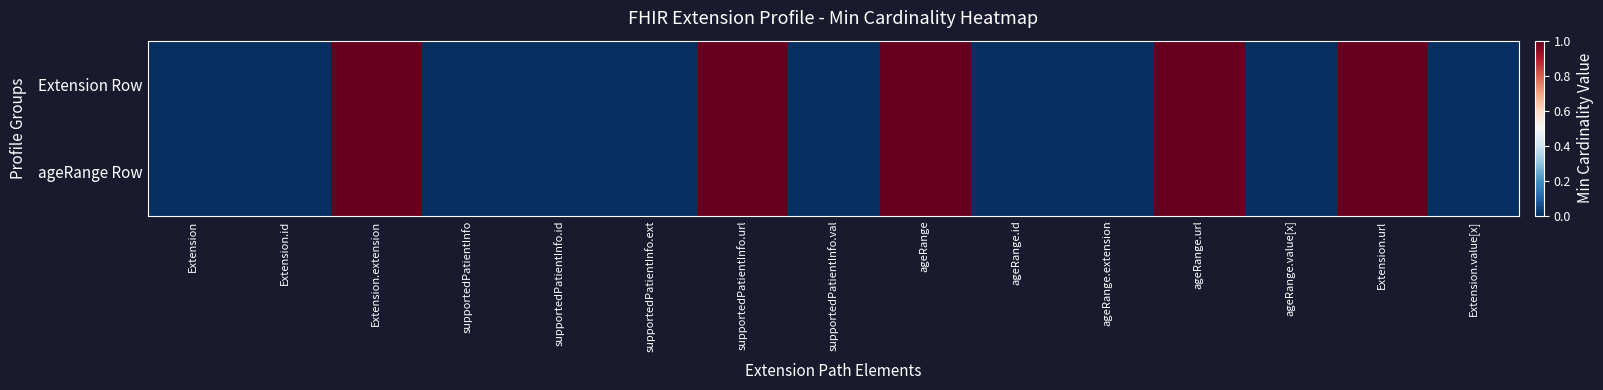

Reading right to left, extract all data points from this chart.

Extension Row: Extension.value[x]=0	Extension.url=1	ageRange.value[x]=0	ageRange.url=1	ageRange.extension=0	ageRange.id=0	ageRange=1	supportedPatientInfo.val=0	supportedPatientInfo.url=1	supportedPatientInfo.ext=0	supportedPatientInfo.id=0	supportedPatientInfo=0	Extension.extension=1	Extension.id=0	Extension=0
ageRange Row: Extension.value[x]=0	Extension.url=1	ageRange.value[x]=0	ageRange.url=1	ageRange.extension=0	ageRange.id=0	ageRange=1	supportedPatientInfo.val=0	supportedPatientInfo.url=1	supportedPatientInfo.ext=0	supportedPatientInfo.id=0	supportedPatientInfo=0	Extension.extension=1	Extension.id=0	Extension=0